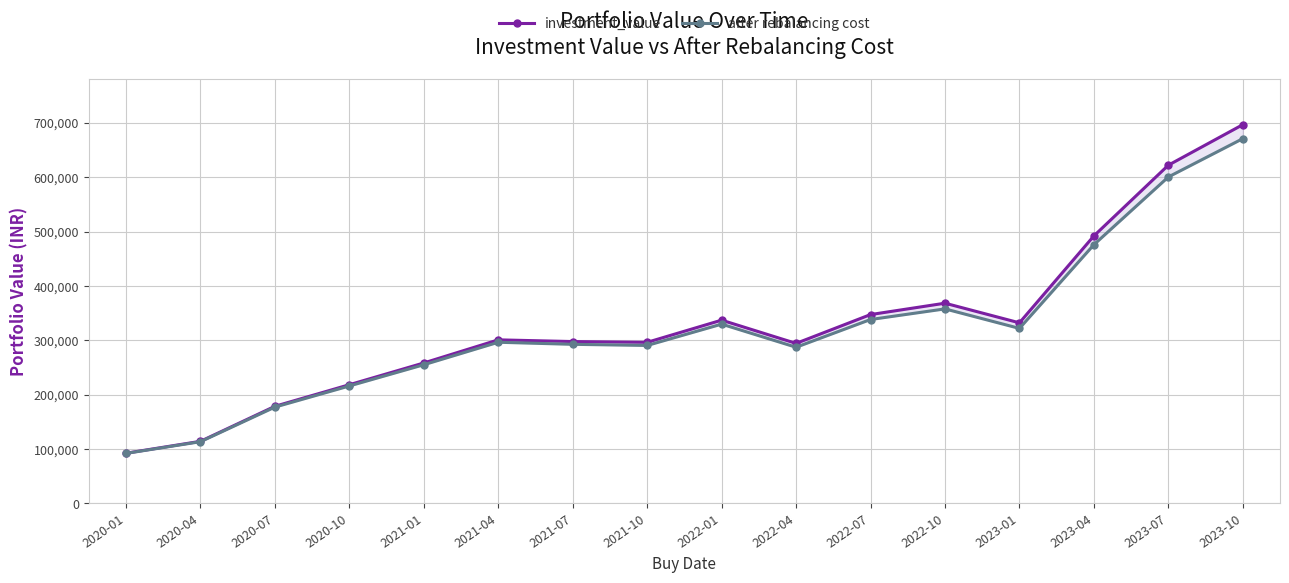

True or false: investment_value and after rebalancing cost cross at least once.

False